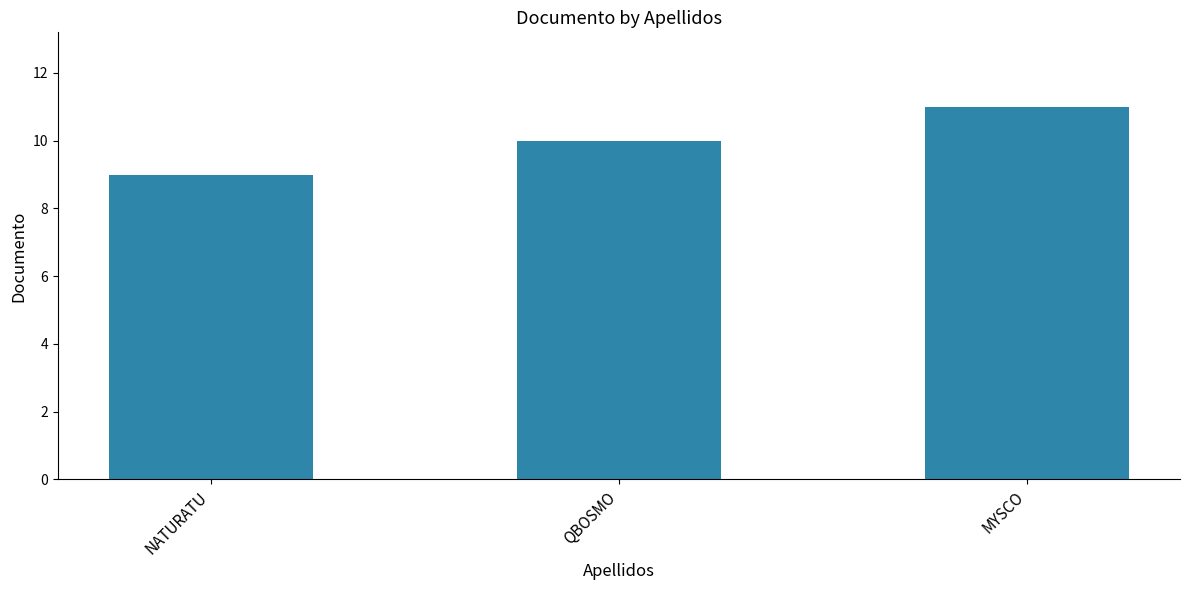

The chart shows a value of 9 at NATURATU. True or false?

True